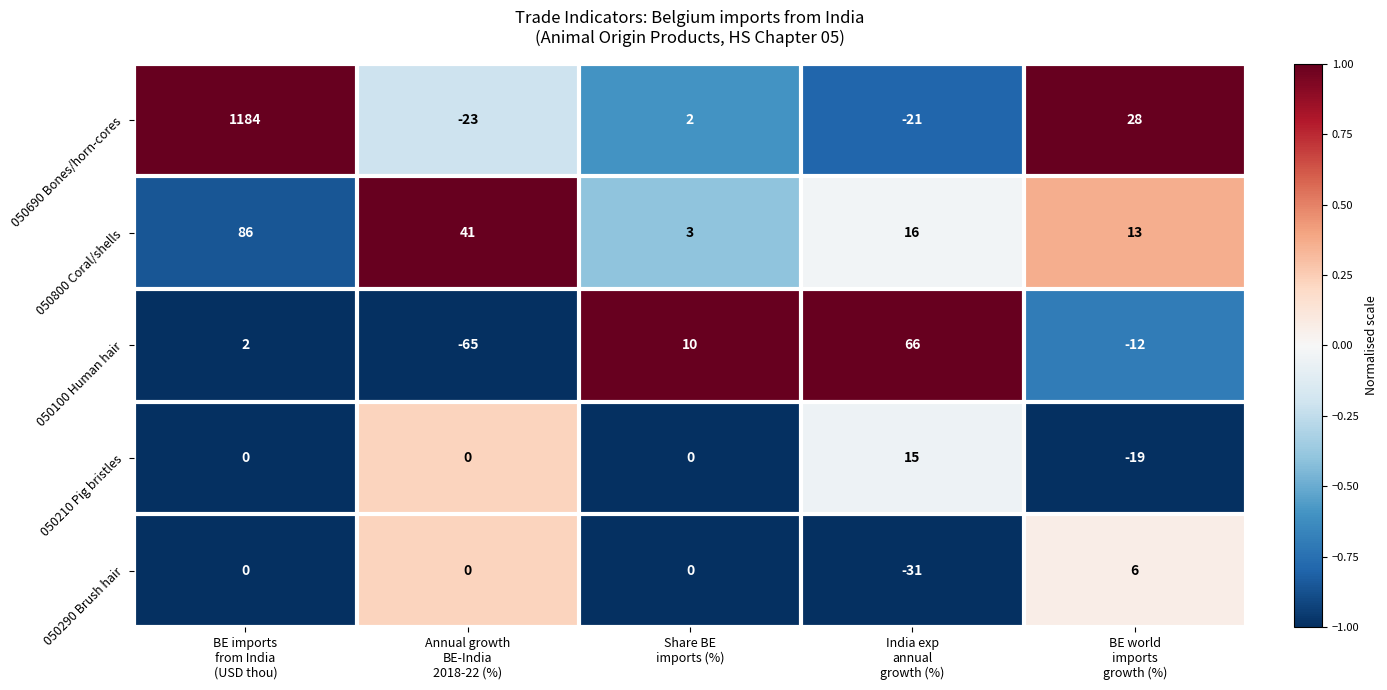

Reading left to right, extract all data points from this chart.

050690 Bones/horn-cores: 1184	-23	2	-21	28
050800 Coral/shells: 86	41	3	16	13
050100 Human hair: 2	-65	10	66	-12
050210 Pig bristles: 0	0	0	15	-19
050290 Brush hair: 0	0	0	-31	6